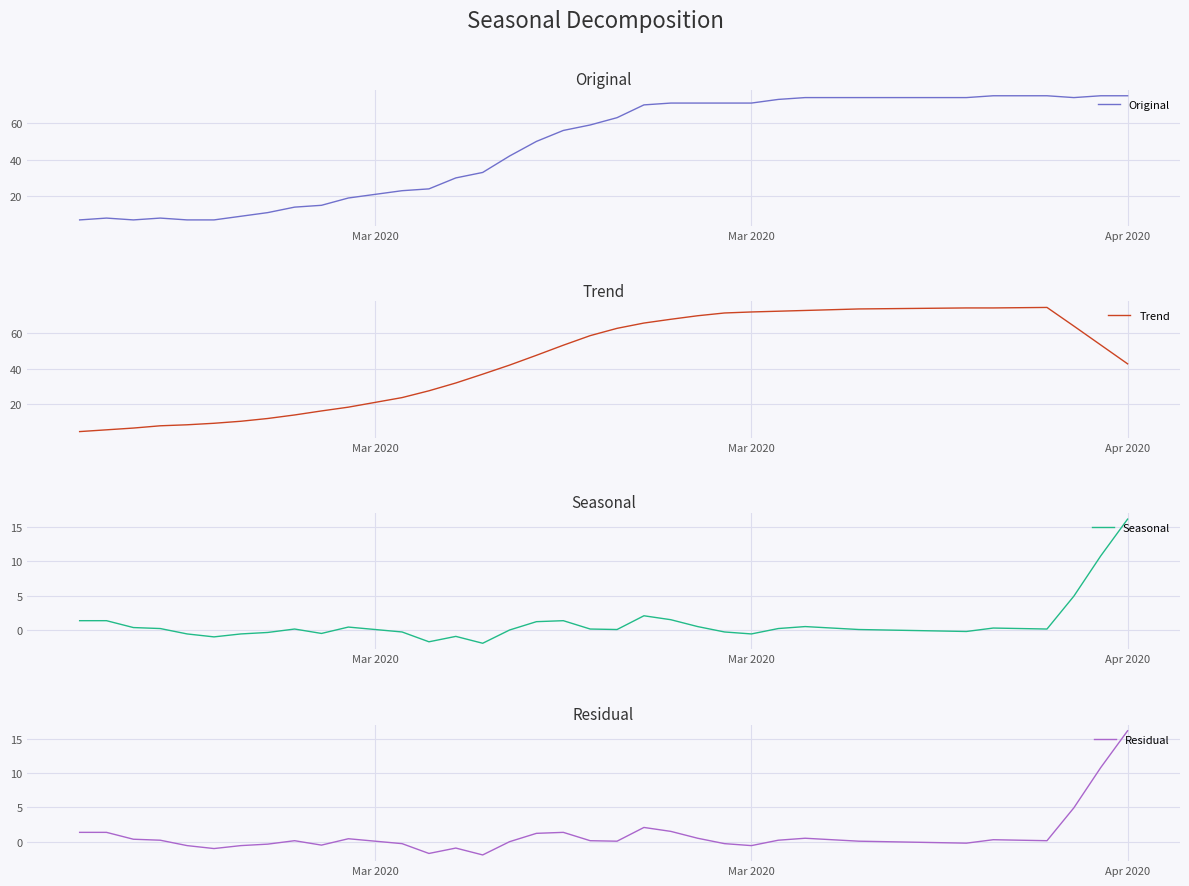

What are all the series names shown in the legend?

Original, Trend, Seasonal, Residual